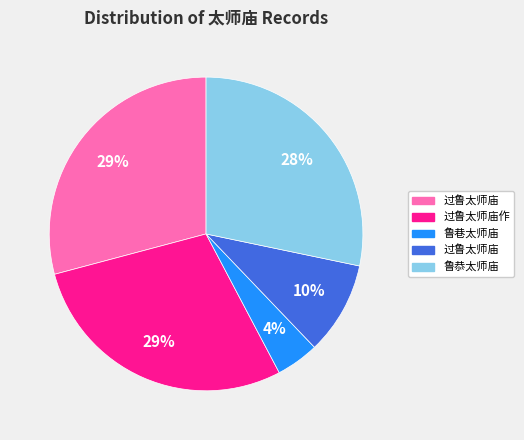

To the nearest percent, what is the difference between the largest and smallest slice percentages?

25%